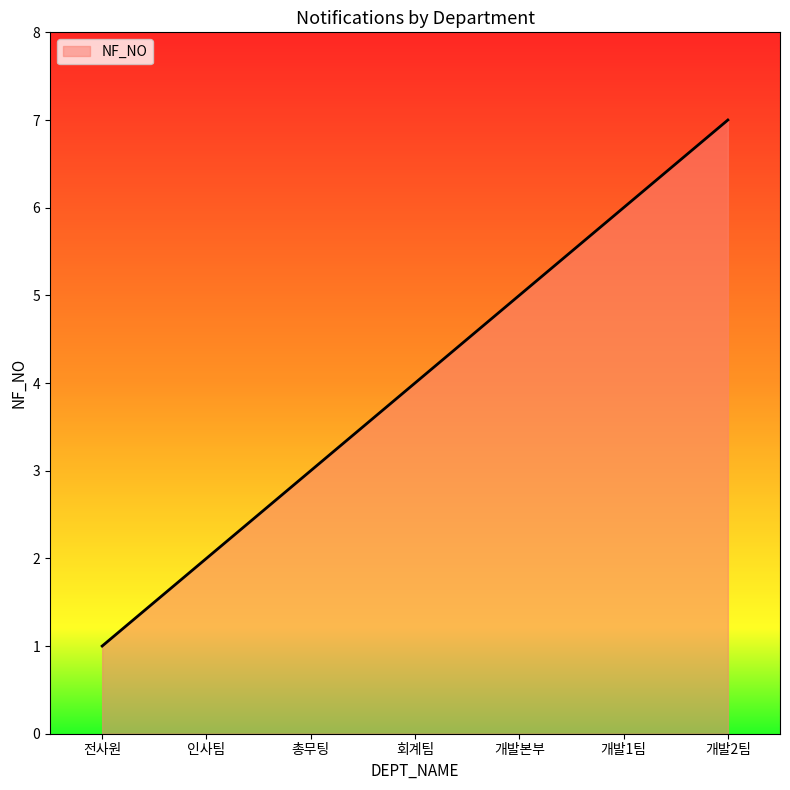

What is the difference between the maximum and minimum values?

6